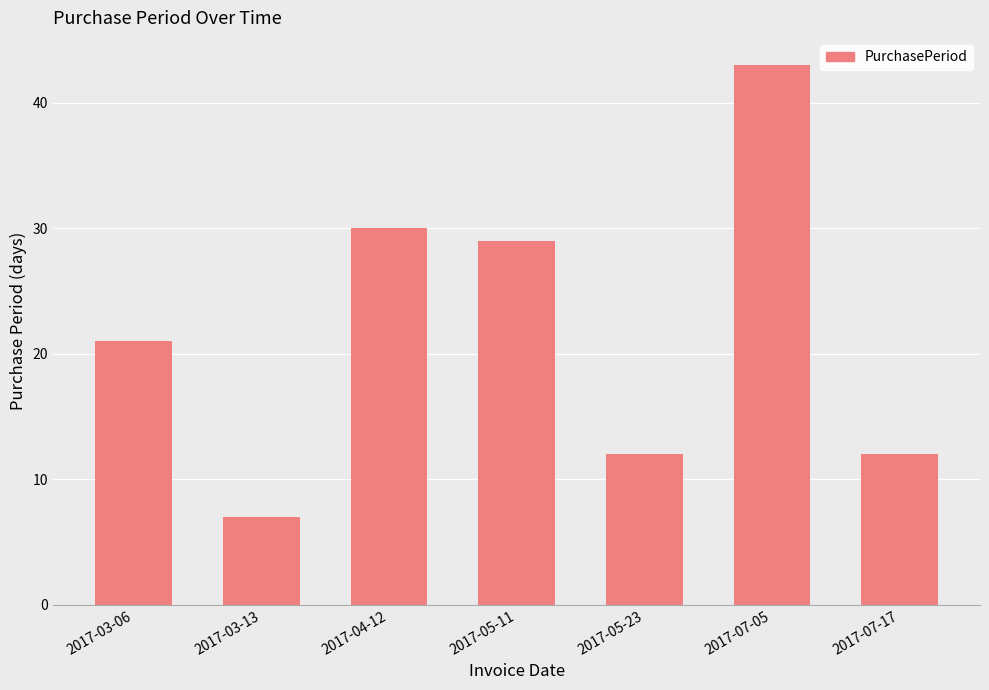

Reading left to right, transcribe all the data shown in this chart.

2017-03-06=21	2017-03-13=7	2017-04-12=30	2017-05-11=29	2017-05-23=12	2017-07-05=43	2017-07-17=12